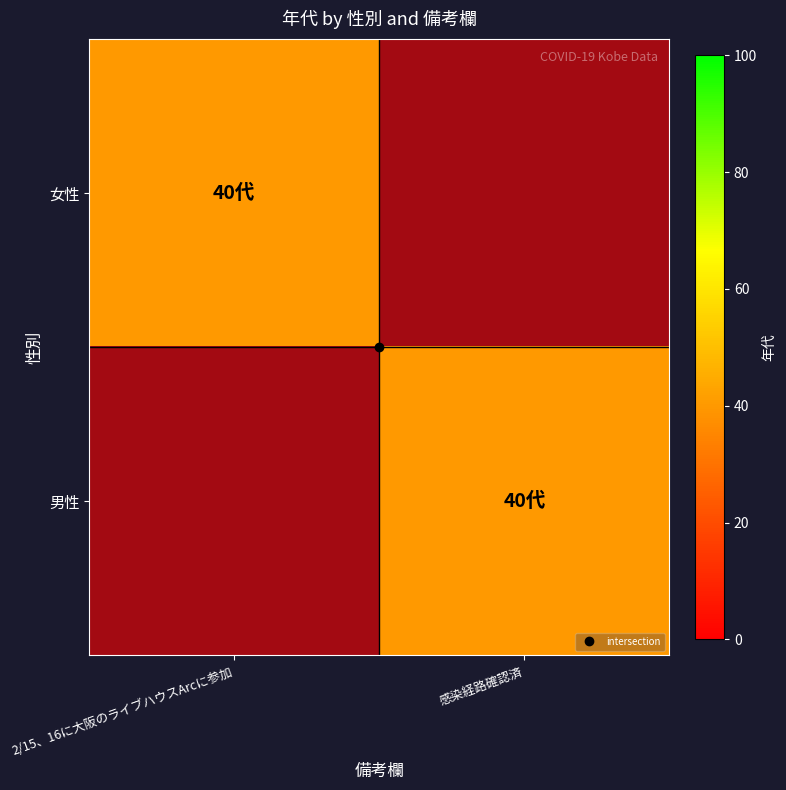

What is the spread (max minus min) of values at 感染経路確認済?

40